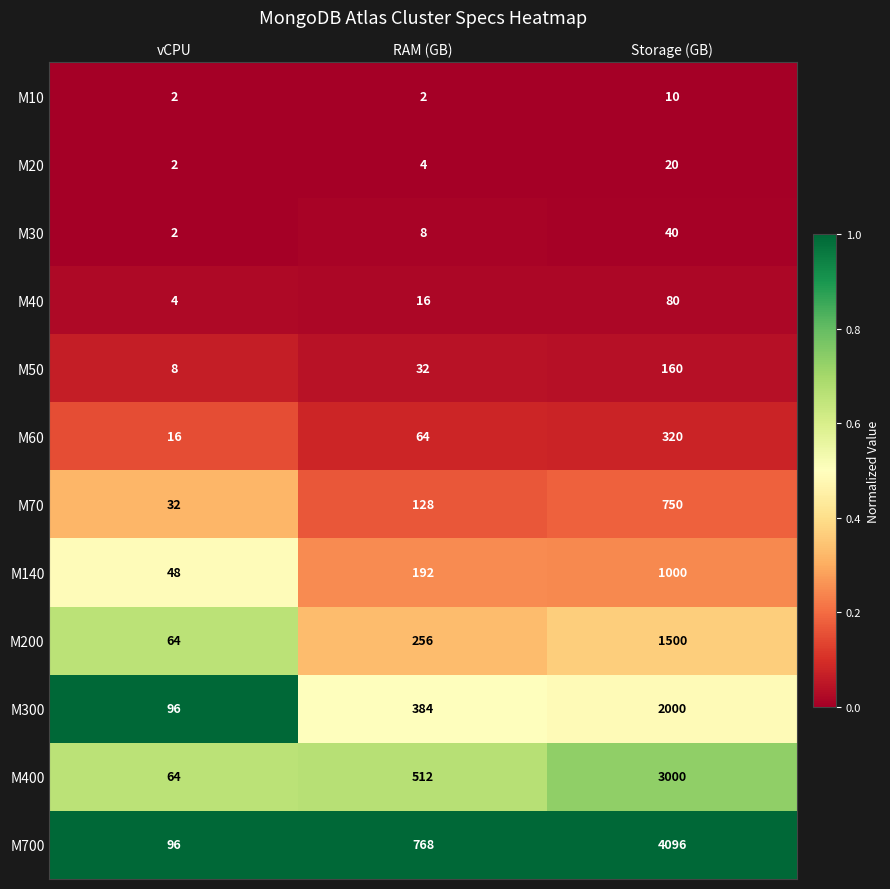

At which label is M60 closest to 168?

RAM (GB)